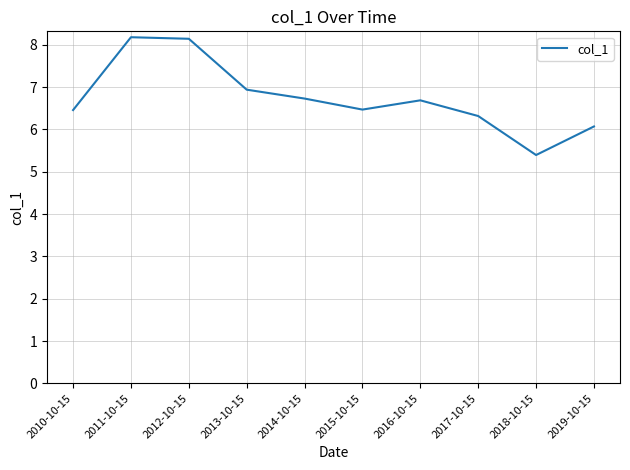

The value at 2018-10-15 is 5.4. True or false?

True